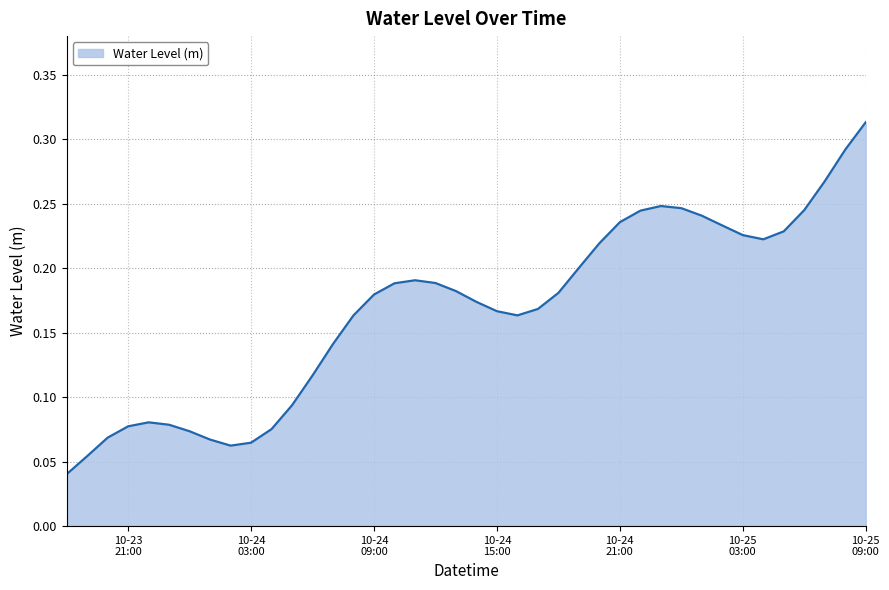

Rank the categories by value from highest to lowest.

2023-10-25 09:00:00, 2023-10-25 08:00:00, 2023-10-25 07:00:00, 2023-10-24 23:00:00, 2023-10-25 00:00:00, 2023-10-25 06:00:00, 2023-10-24 22:00:00, 2023-10-25 01:00:00, 2023-10-24 21:00:00, 2023-10-25 02:00:00, 2023-10-25 05:00:00, 2023-10-25 03:00:00, 2023-10-25 04:00:00, 2023-10-24 20:00:00, 2023-10-24 19:00:00, 2023-10-24 11:00:00, 2023-10-24 12:00:00, 2023-10-24 10:00:00, 2023-10-24 13:00:00, 2023-10-24 18:00:00, 2023-10-24 09:00:00, 2023-10-24 14:00:00, 2023-10-24 17:00:00, 2023-10-24 15:00:00, 2023-10-24 08:00:00, 2023-10-24 16:00:00, 2023-10-24 07:00:00, 2023-10-24 06:00:00, 2023-10-24 05:00:00, 2023-10-23 22:00:00, 2023-10-23 23:00:00, 2023-10-23 21:00:00, 2023-10-24 04:00:00, 2023-10-24 00:00:00, 2023-10-23 20:00:00, 2023-10-24 01:00:00, 2023-10-24 03:00:00, 2023-10-24 02:00:00, 2023-10-23 19:00:00, 2023-10-23 18:00:00